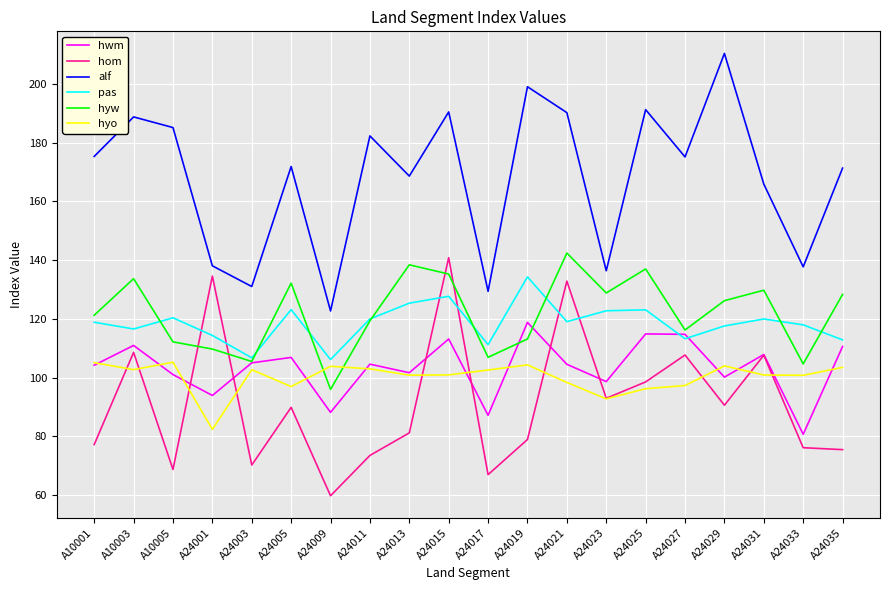

Which series has the largest range (max minus min)?

alf